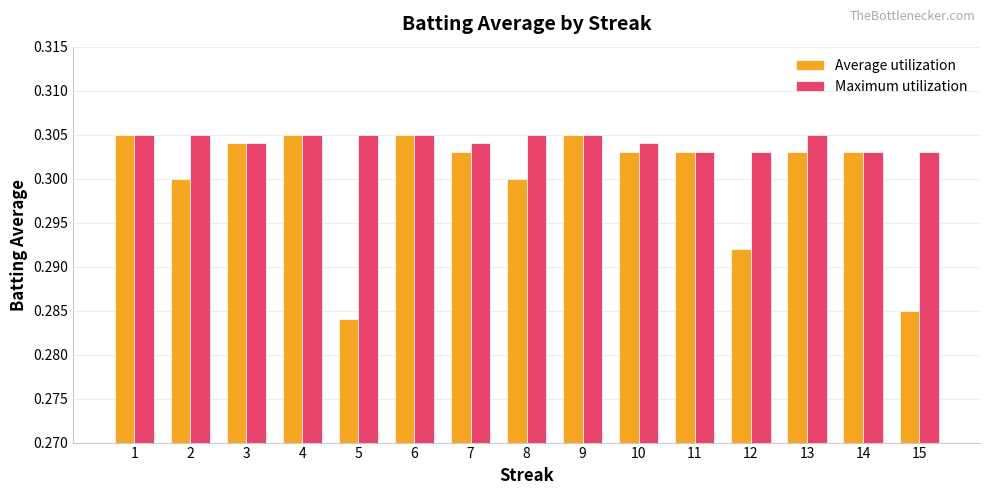

What is the sum of all Maximum utilization values?

4.6